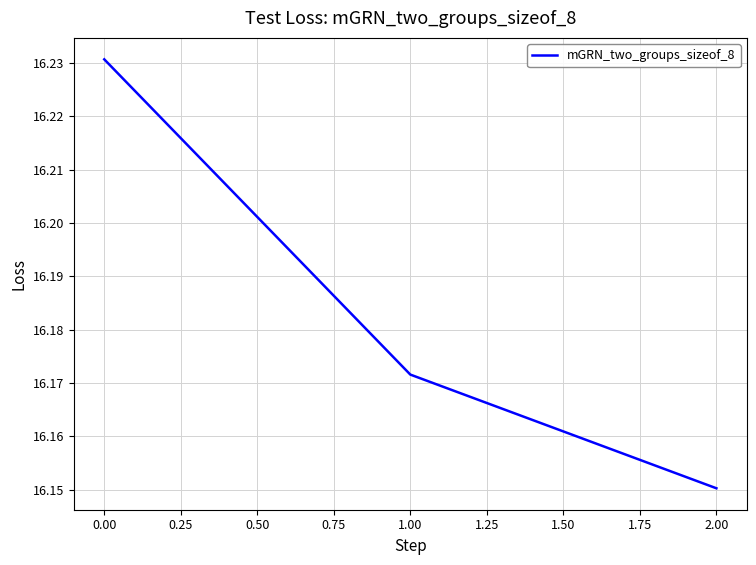

How many lines are shown in the chart?

1